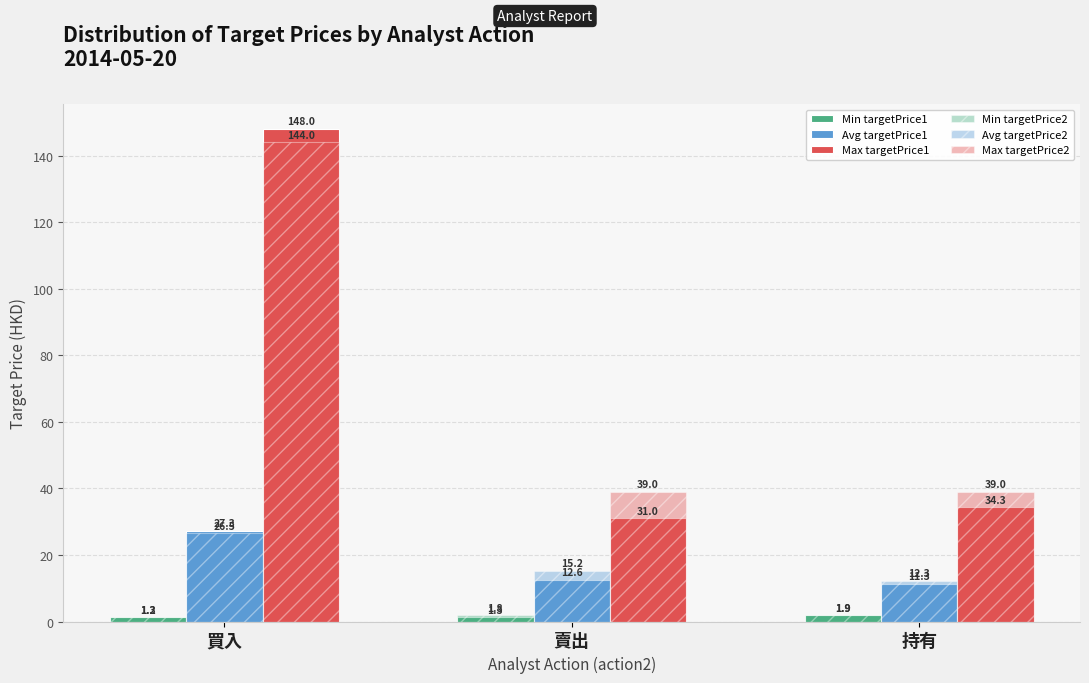

Does the chart contain any negative values?

No